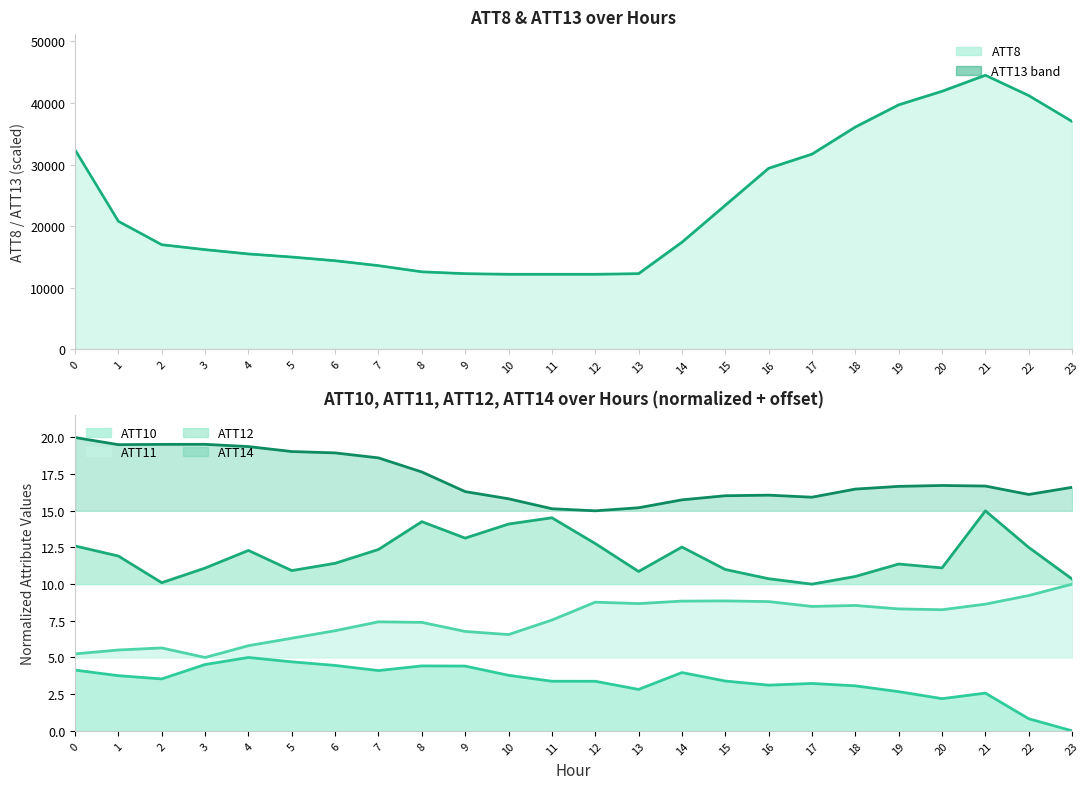

How many values in the ATT11 series are below 8?

12